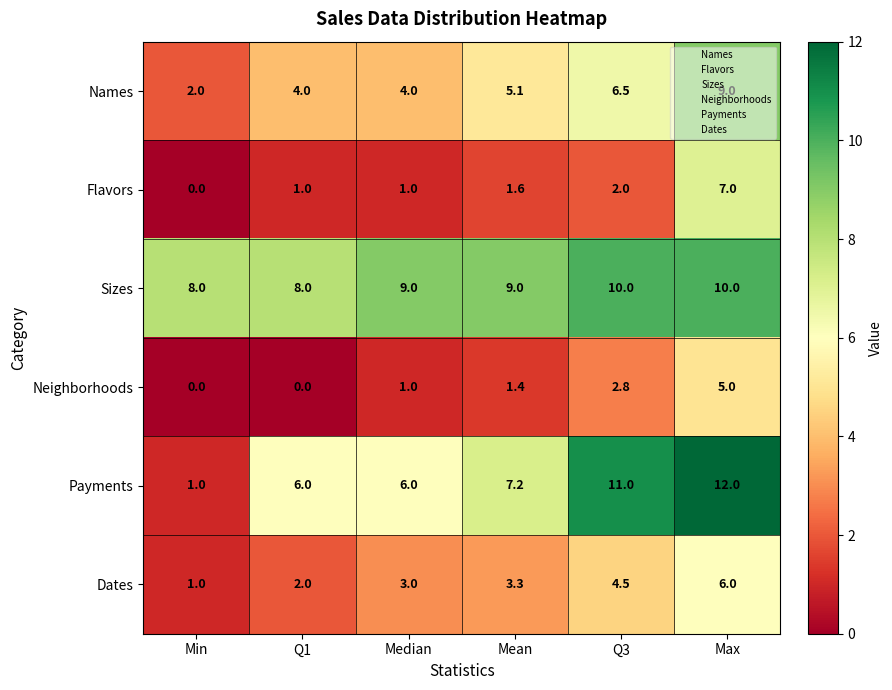

What is the sum of the Flavors values at Q3 and Mean?

3.6